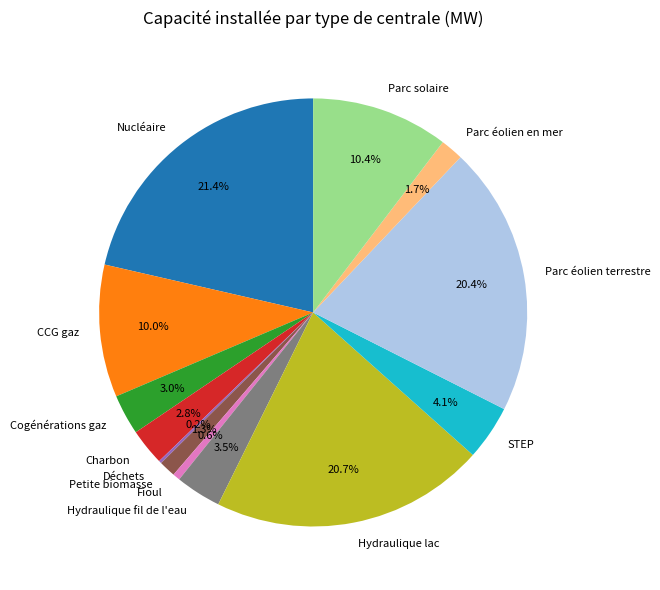

To the nearest percent, what percentage of the pie is Charbon?

3%